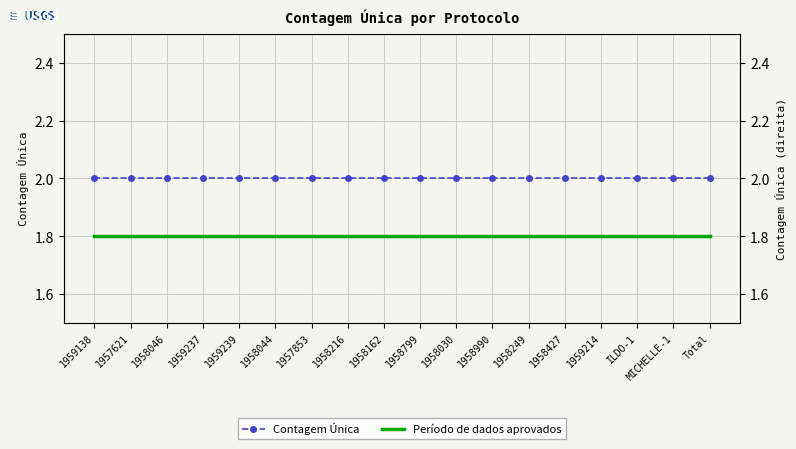

What is the label of the 15th point from the right?

1959237